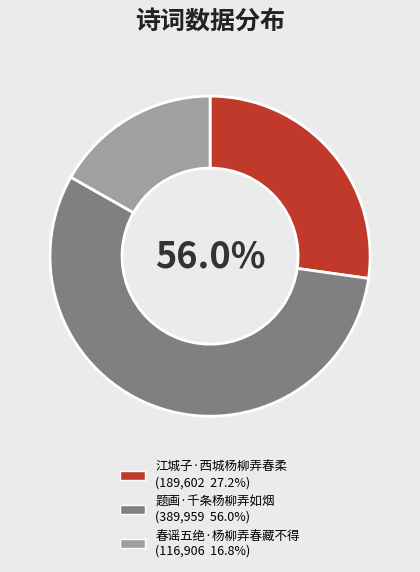

Approximately how many times larger is the value at 江城子·西城杨柳弄春柔 compared to 春谣五绝·杨柳弄春藏不得?

1.6